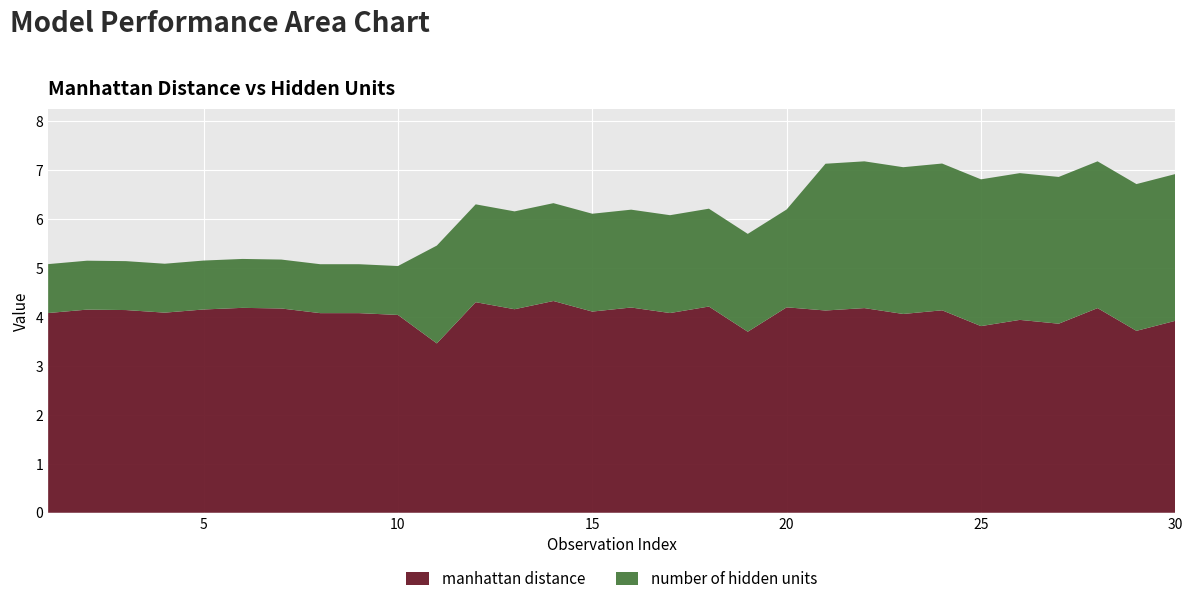

Reading left to right, what are all the values shown in this chart?

mean_manhattan_distance: 1=4.1	2=4.2	3=4.1	4=4.1	5=4.2	6=4.2	7=4.2	8=4.1	9=4.1	10=4.0	11=3.5	12=4.3	13=4.2	14=4.3	15=4.1	16=4.2	17=4.1	18=4.2	19=3.7	20=4.2	21=4.1	22=4.2	23=4.1	24=4.1	25=3.8	26=3.9	27=3.9	28=4.2	29=3.7	30=3.9
hidden_units: 1=1.0	2=1.0	3=1.0	4=1.0	5=1.0	6=1.0	7=1.0	8=1.0	9=1.0	10=1.0	11=2.0	12=2.0	13=2.0	14=2.0	15=2.0	16=2.0	17=2.0	18=2.0	19=2.0	20=2.0	21=3.0	22=3.0	23=3.0	24=3.0	25=3.0	26=3.0	27=3.0	28=3.0	29=3.0	30=3.0